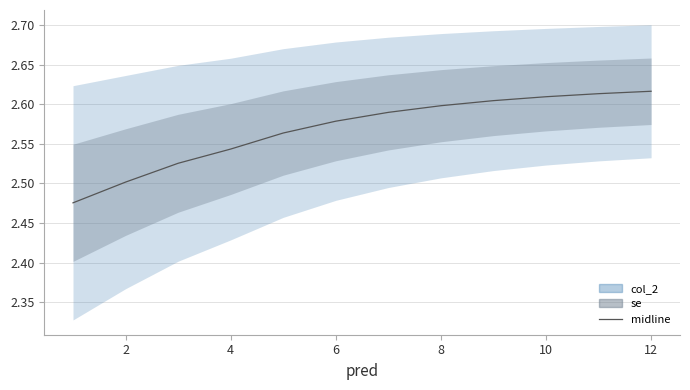

Reading left to right, transcribe all the data shown in this chart.

2.5	2.5	2.5	2.5	2.6	2.6	2.6	2.6	2.6	2.6	2.6	2.6